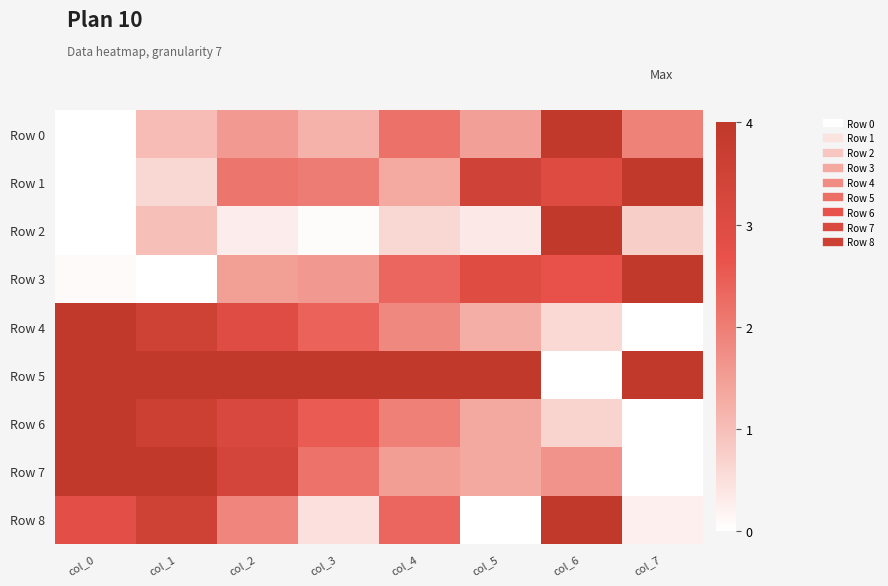

At which category is the sum across all series the highest?

col_1